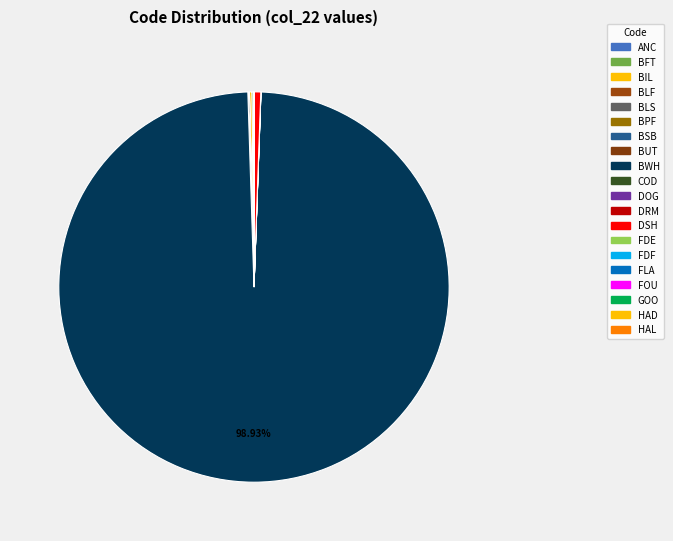

Rank the categories by value from lowest to highest.

FLA, ANC, FDF, GOO, BUT, FOU, BPF, FDE, BLF, BSB, DRM, HAD, COD, HAL, DOG, BLS, BFT, BIL, DSH, BWH